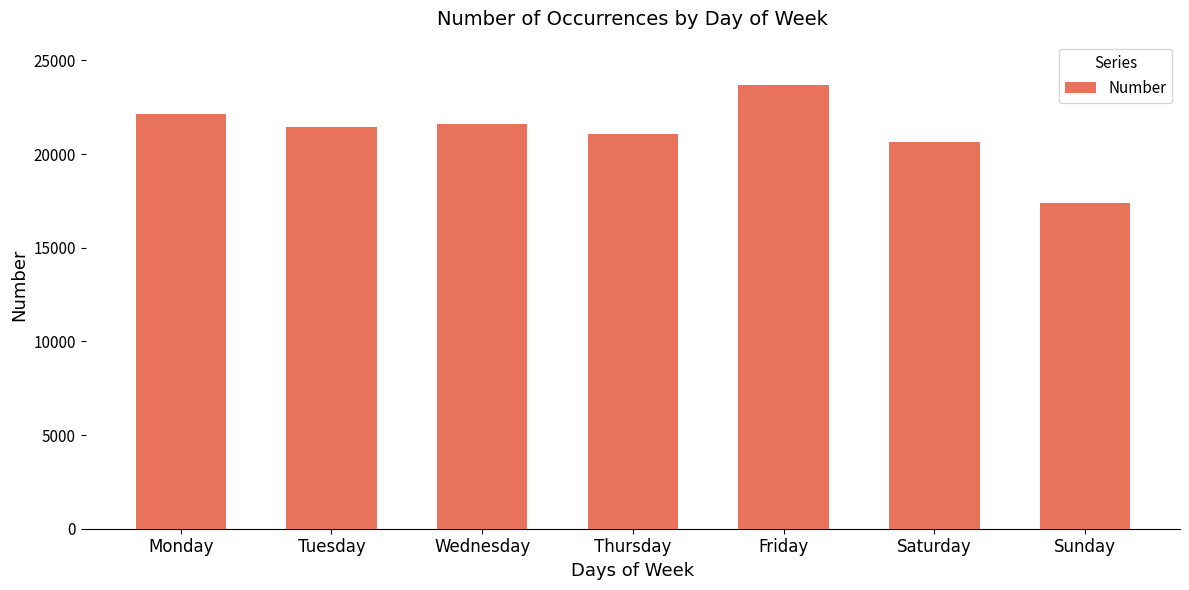

At which label is the value closest to 20517?

Saturday